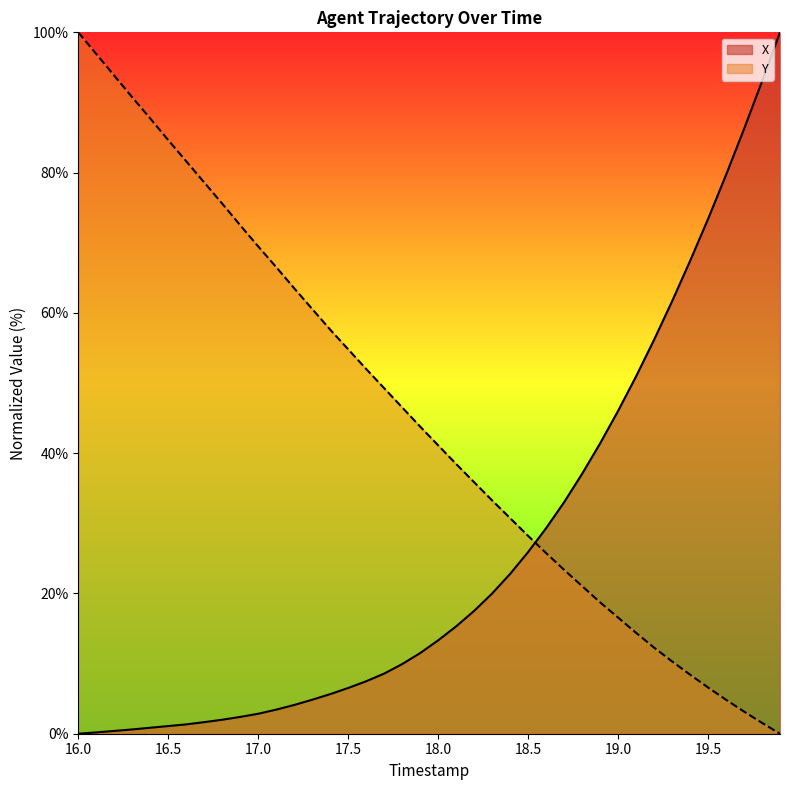

How many values in the Y series are below 43?

20